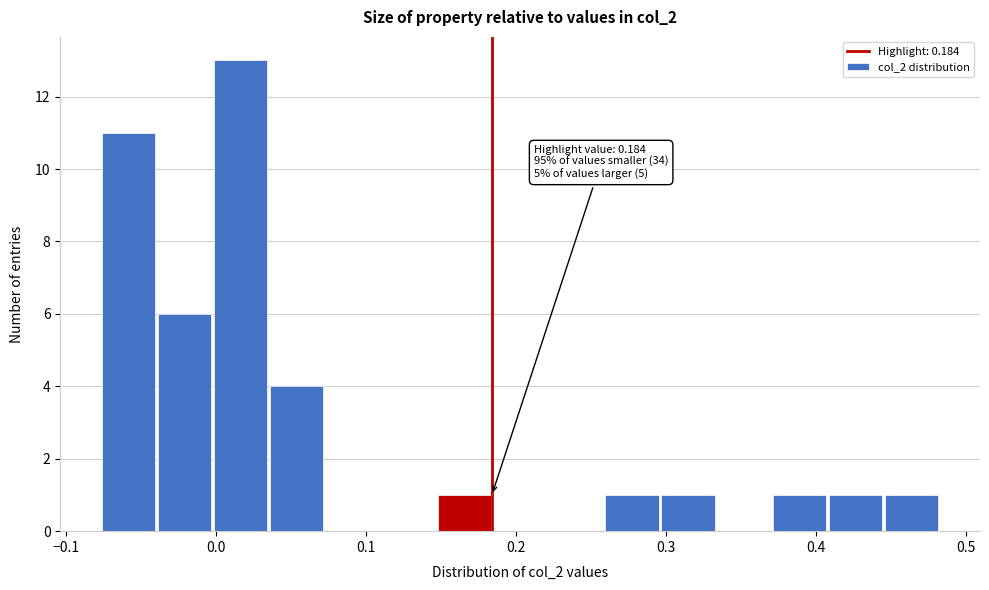

Read against the x-axis, roughly where is the centre of the tallest bar?

0.02